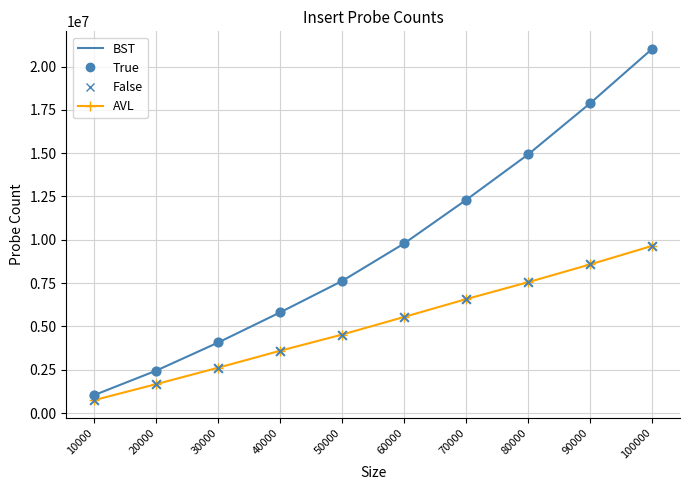

What is the total value across all series at 20000?

4121135